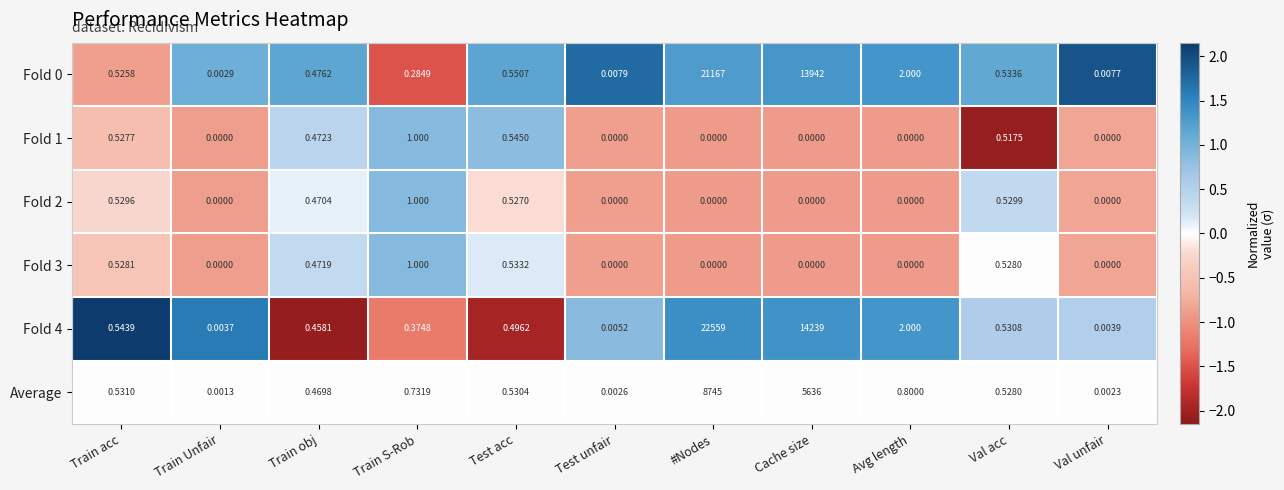

At which category does the chart reach its peak across all series?

#Nodes